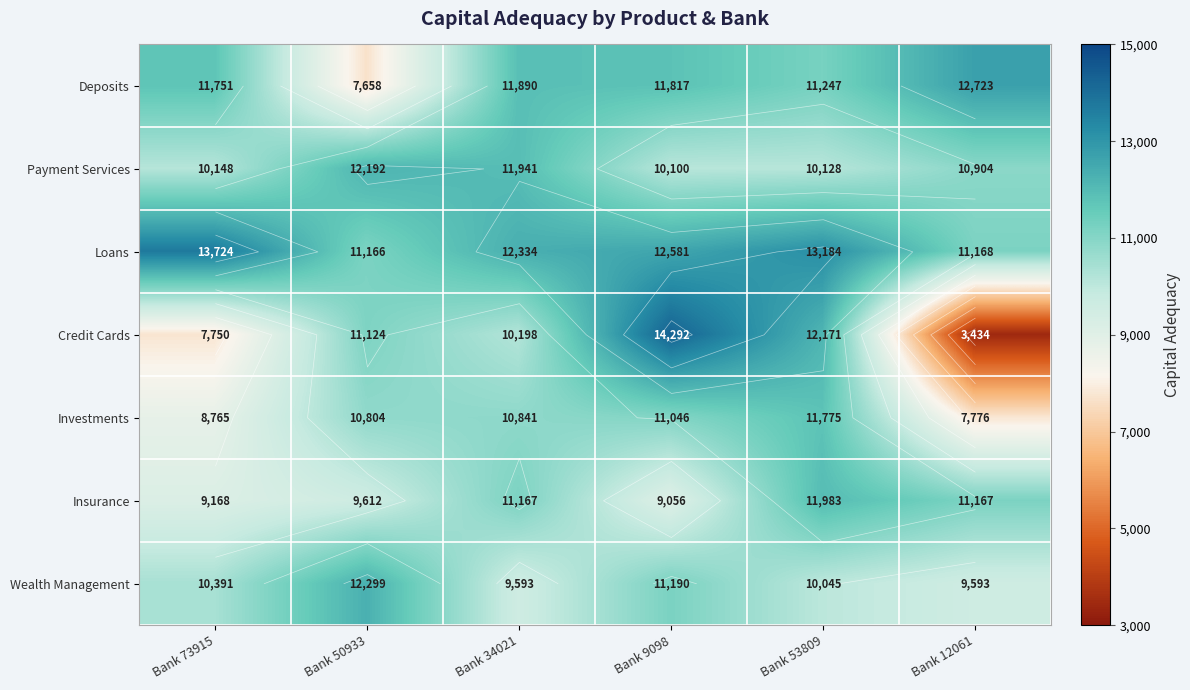

At which category does the chart reach its peak across all series?

Bank 9098